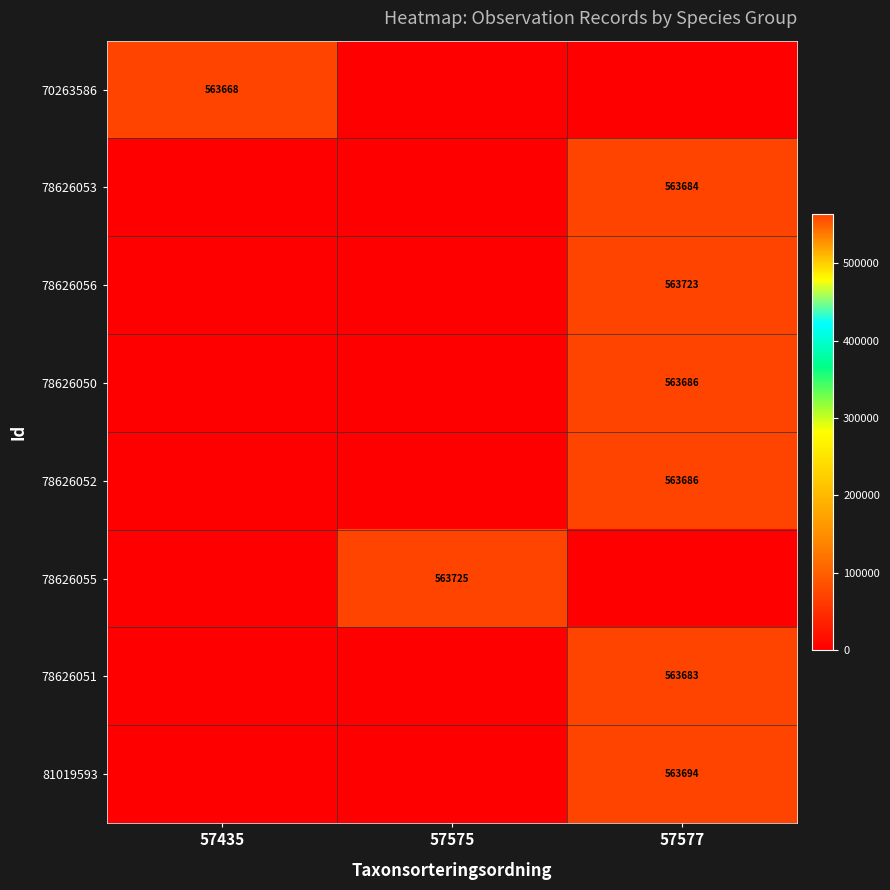

Is it true that 78626055 equals 563725 at 57575?

True